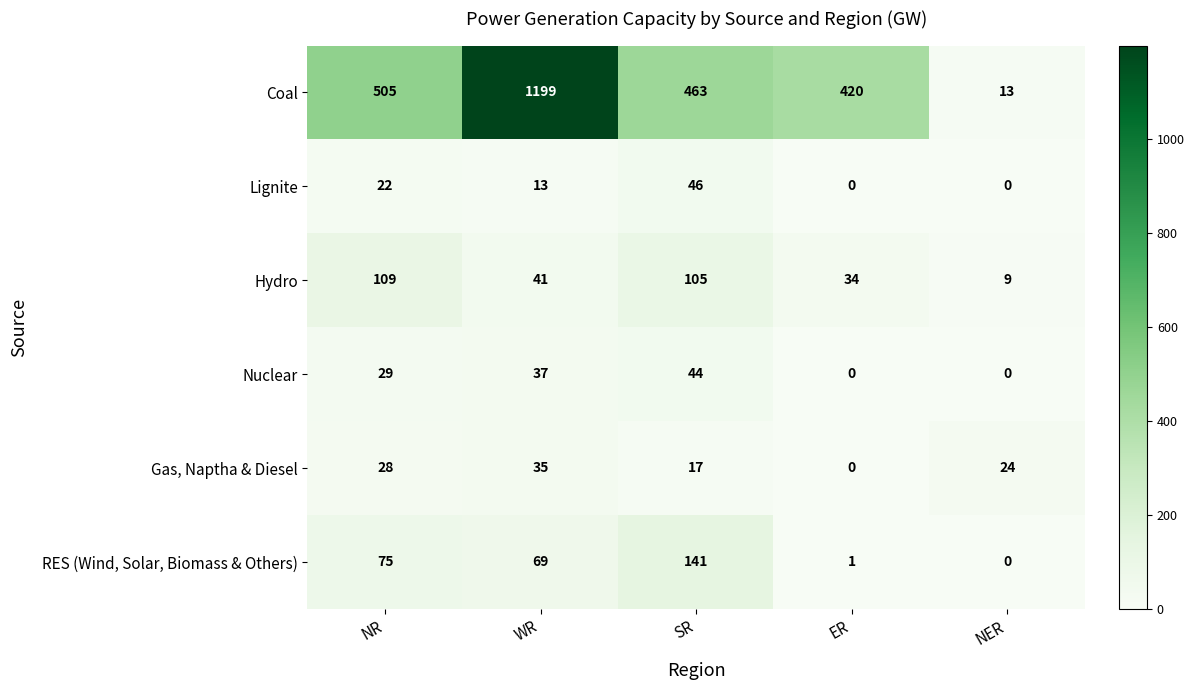

Which series has the largest total across all categories?

Coal